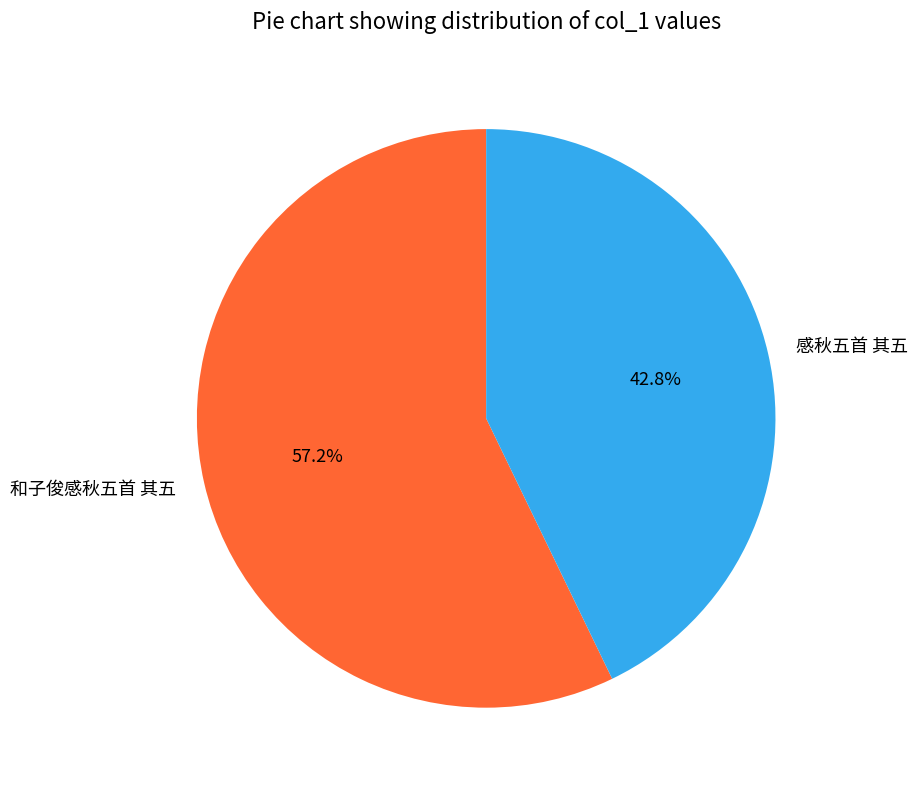

Between 和子俊感秋五首 其五 and 感秋五首 其五, which is larger?

和子俊感秋五首 其五